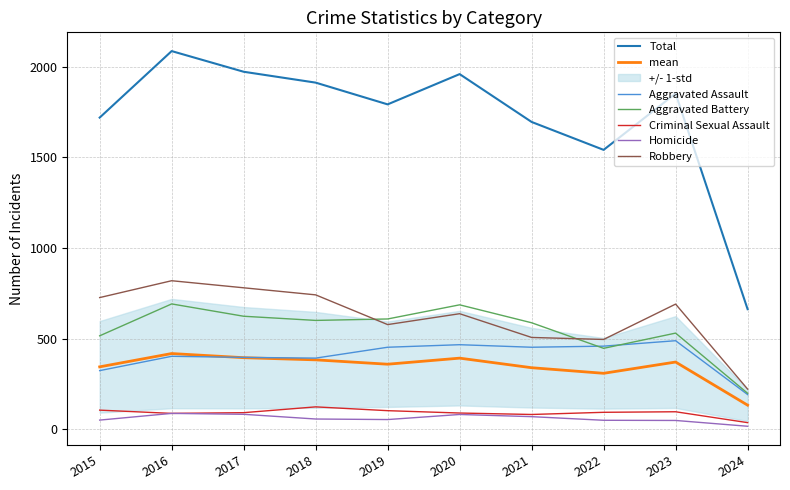

Is the value of Criminal Sexual Assault at 2018 greater than the value of Aggravated Battery at 2022?

No